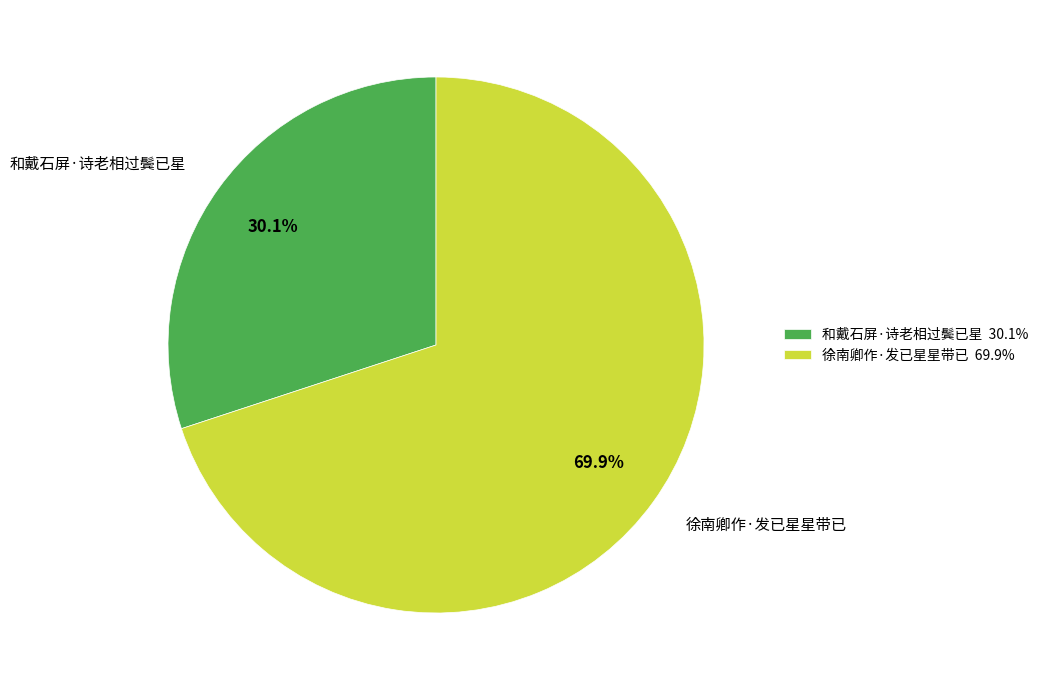

What is the ratio of the value at 徐南卿作·发已星星带已 to the value at 和戴石屏·诗老相过鬓已星?

2.3